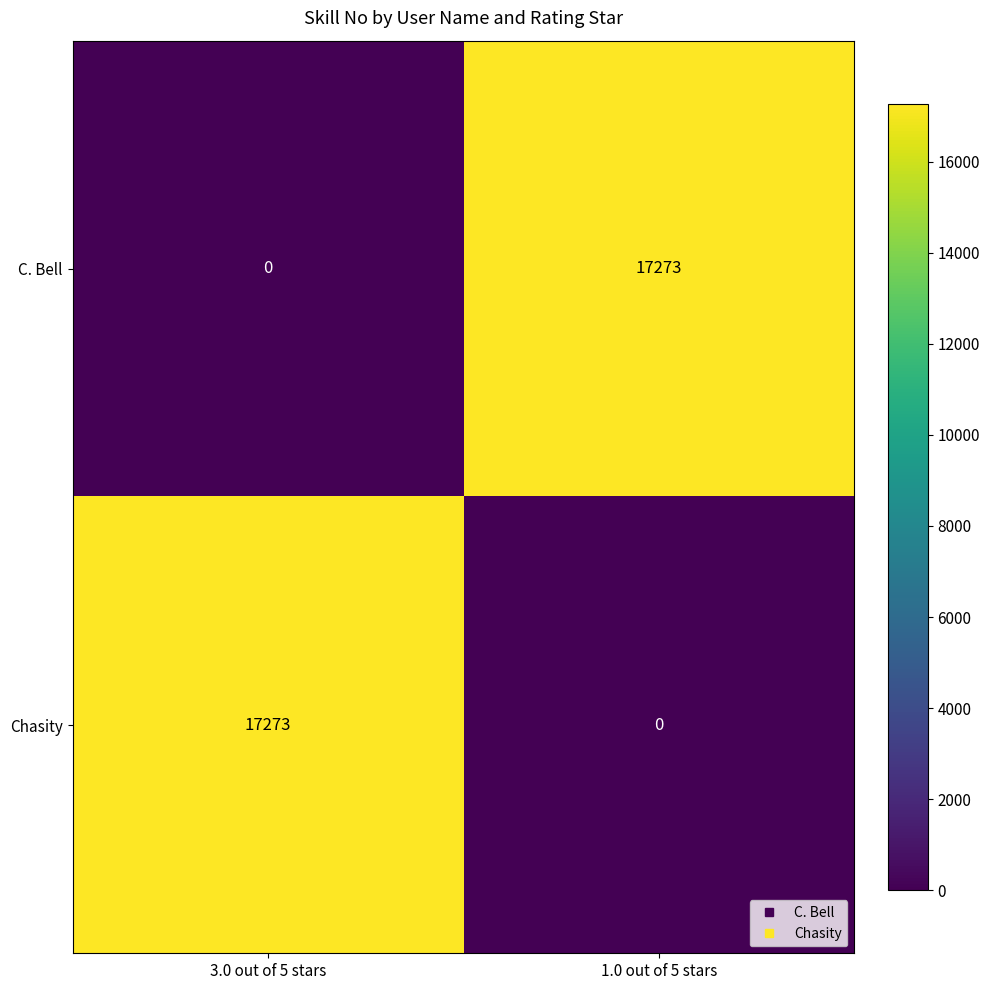

What is the sum of all Chasity values?

17273